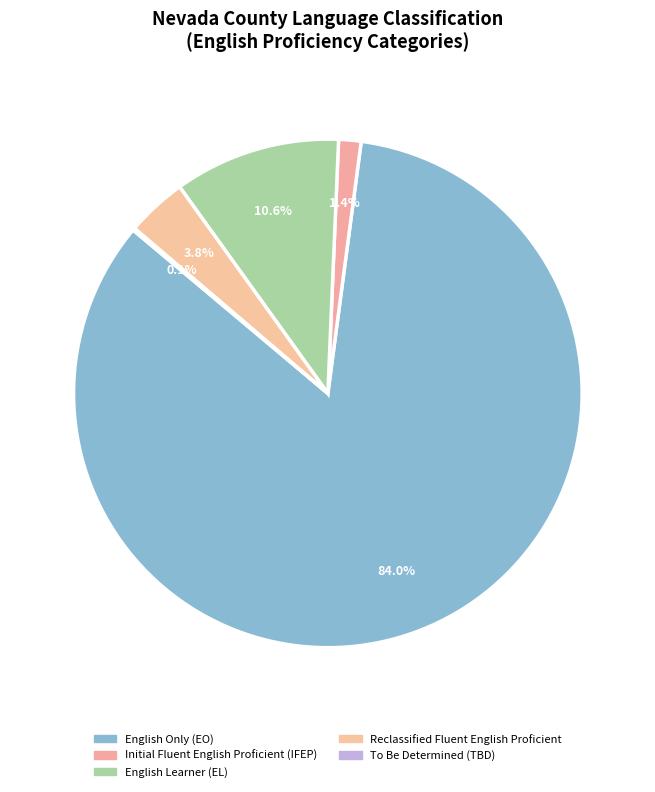

To the nearest percent, what is the difference between the largest and smallest slice percentages?

84%